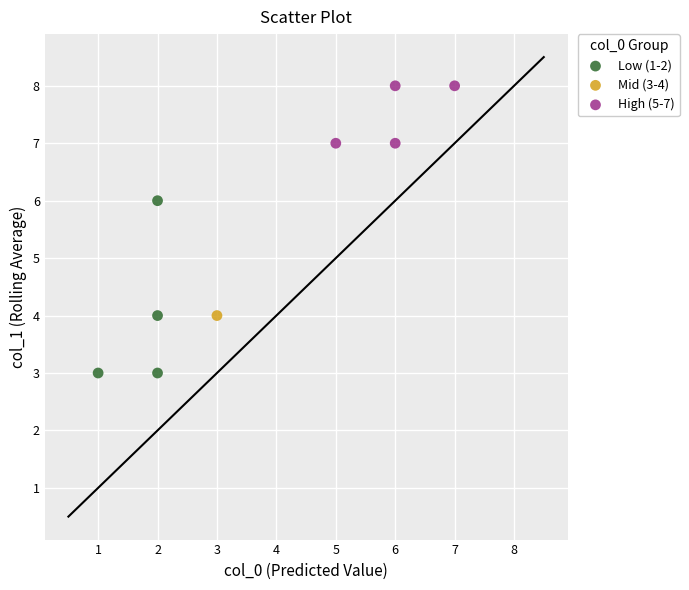

Which series contains the highest Y value?

High (5-7)